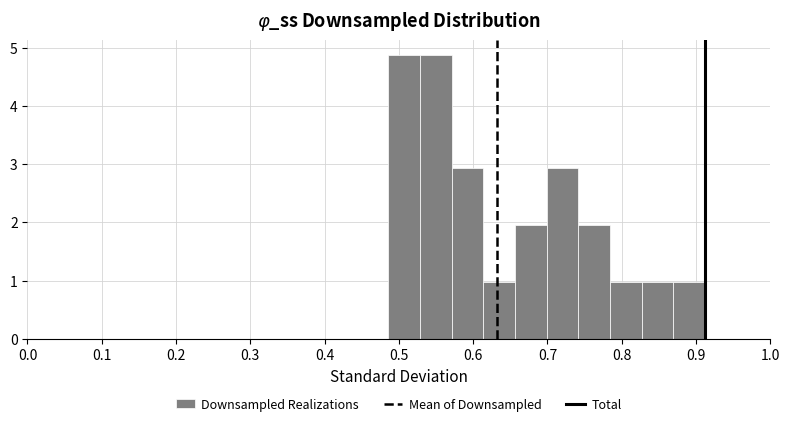

Reading left to right, transcribe this chart: for each bar, give the range it covers on the x-axis and its height. Neither the bar edges nor the heights are printed on the chart, so give them approximately, as read against the axes.

0.49 to 0.53: 4.9
0.53 to 0.57: 4.9
0.57 to 0.61: 2.9
0.61 to 0.66: 1.0
0.66 to 0.70: 2.0
0.70 to 0.74: 2.9
0.74 to 0.78: 2.0
0.78 to 0.83: 1.0
0.83 to 0.87: 1.0
0.87 to 0.91: 1.0